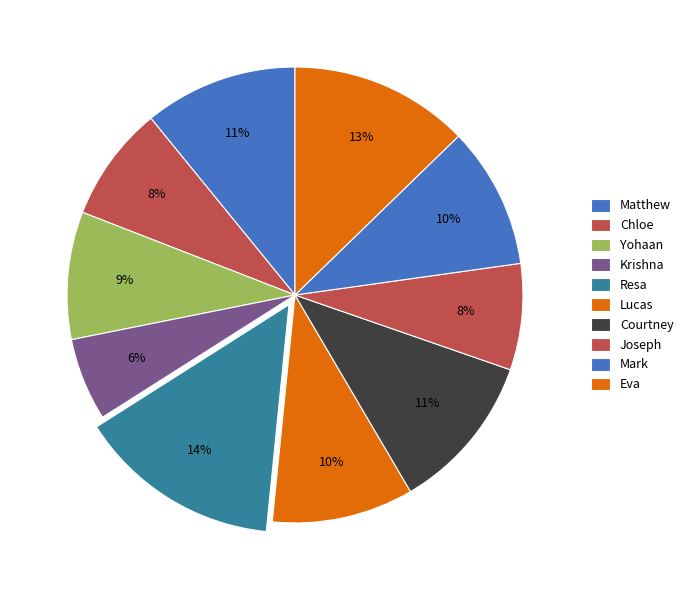

To the nearest percent, what portion does Mark represent?

10%